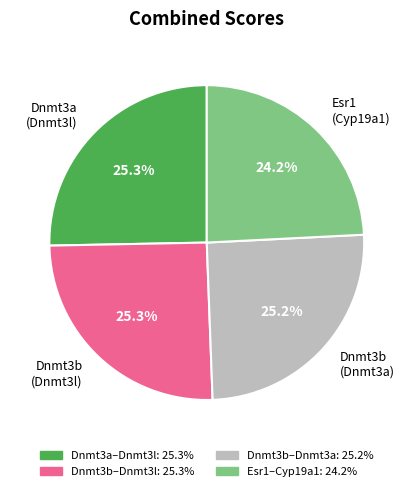

Is the sum of Dnmt3b (Dnmt3a) and Dnmt3b (Dnmt3l) greater than half?

Yes